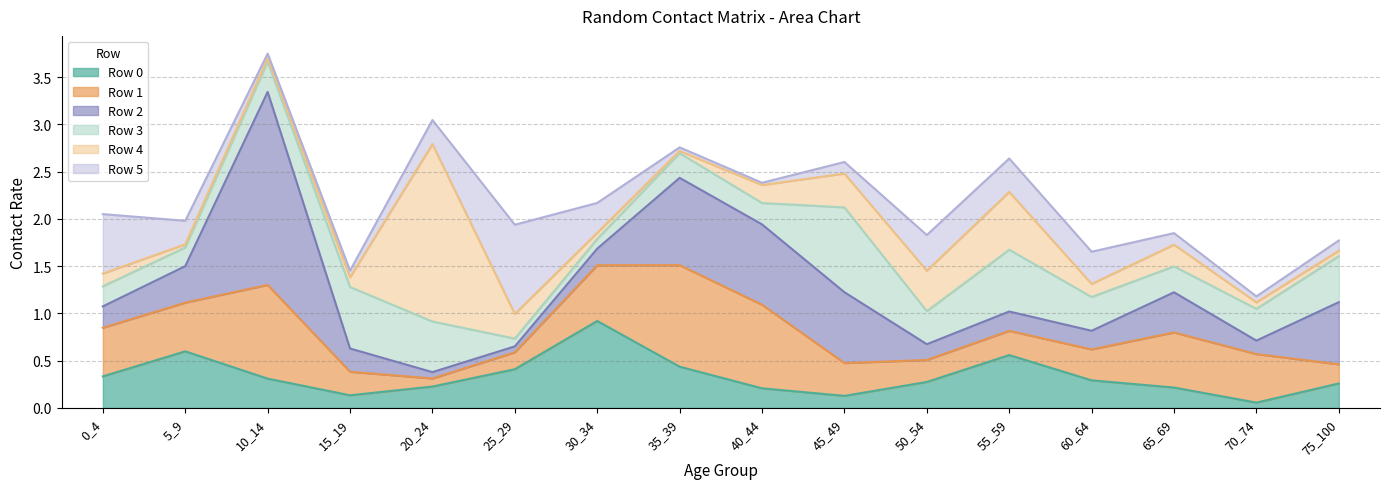

What is the difference between the maximum and minimum values in the Row 3 series?

0.8